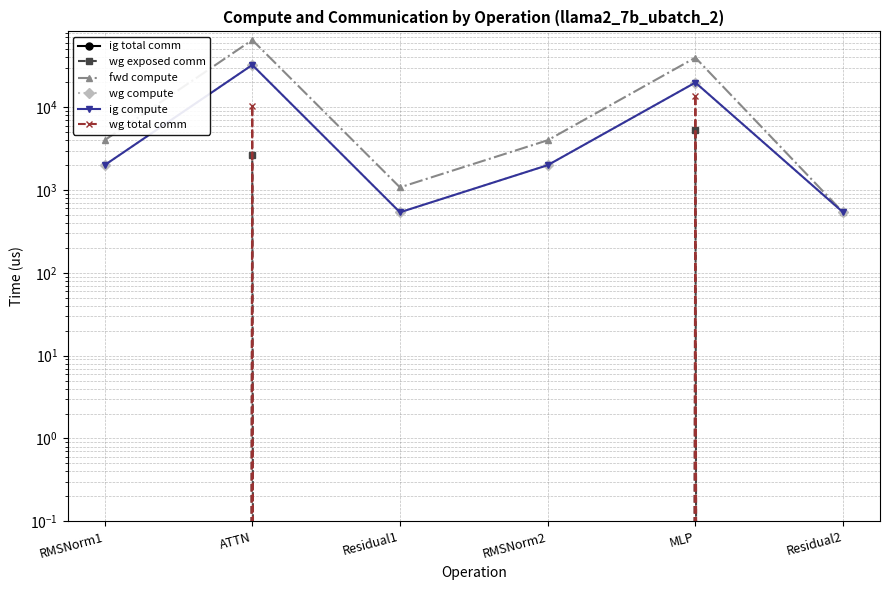

How many categories are shown in the chart?

6